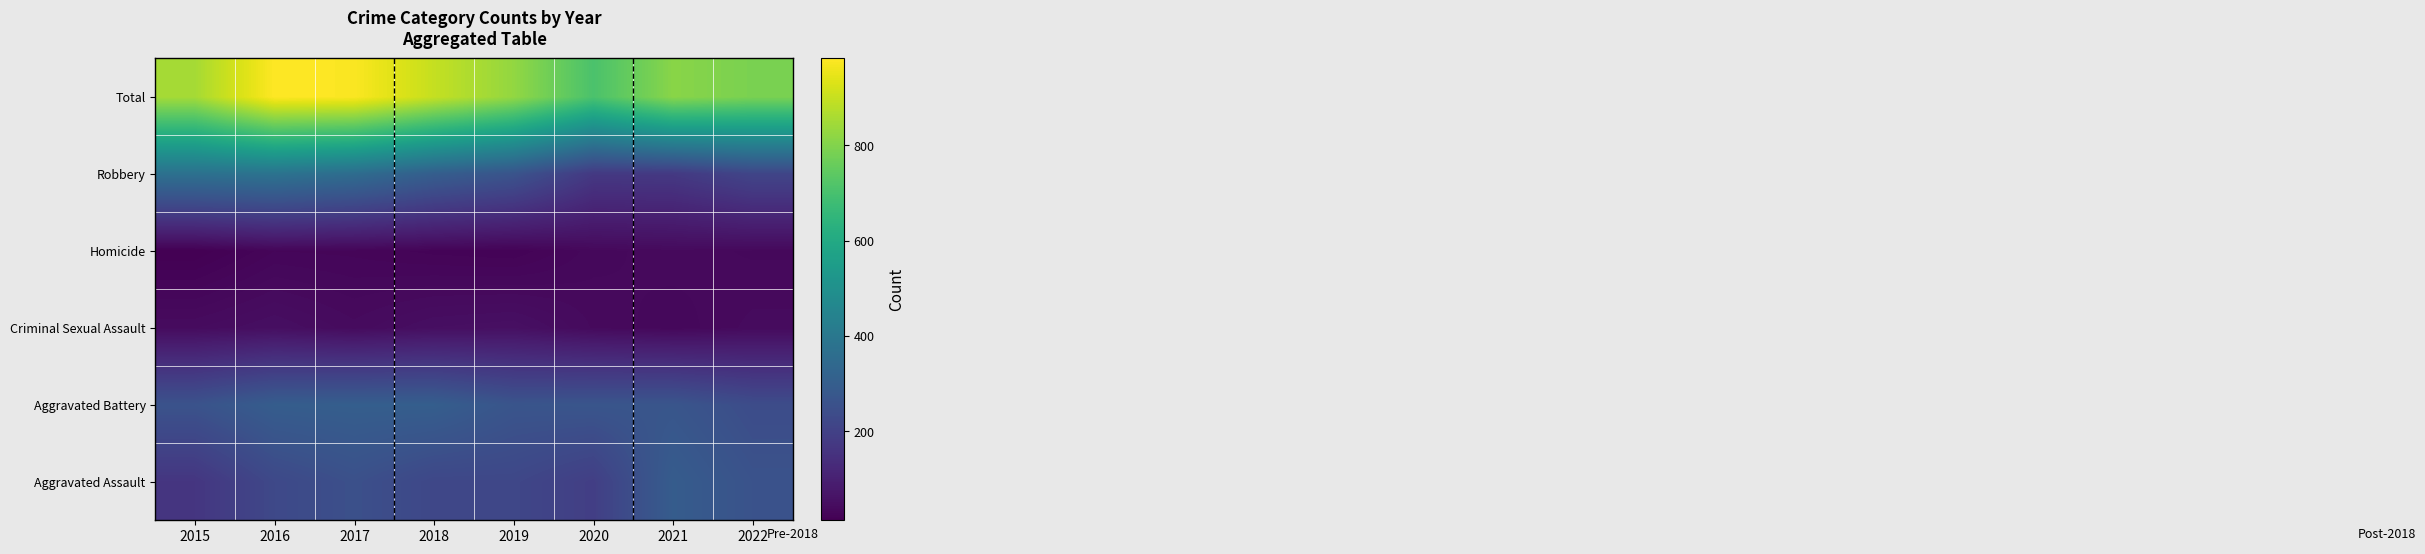

Reading right to left, list all the values displayed in this chart.

Aggravated Assault: 2022=259	2021=295	2020=192	2019=220	2018=220	2017=251	2016=225	2015=164
Aggravated Battery: 2022=239	2021=270	2020=269	2019=267	2018=302	2017=303	2016=298	2015=260
Criminal Sexual Assault: 2022=41	2021=33	2020=39	2019=54	2018=51	2017=41	2016=51	2015=43
Homicide: 2022=35	2021=38	2020=34	2019=21	2018=23	2017=27	2016=28	2015=13
Robbery: 2022=214	2021=175	2020=174	2019=264	2018=302	2017=356	2016=381	2015=372
Total: 2022=788	2021=811	2020=708	2019=826	2018=898	2017=978	2016=983	2015=852